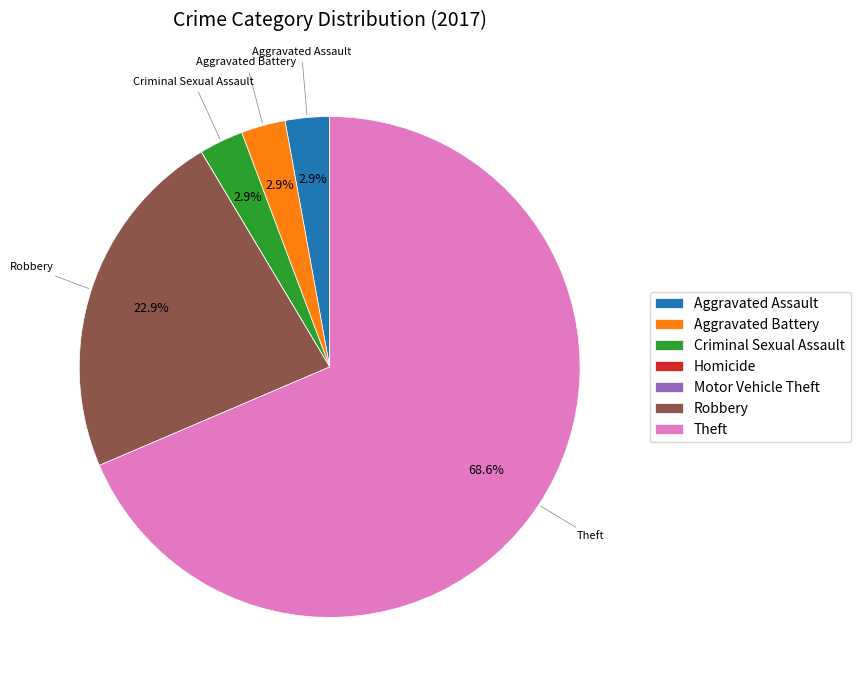

Which category accounts for the majority?

Theft